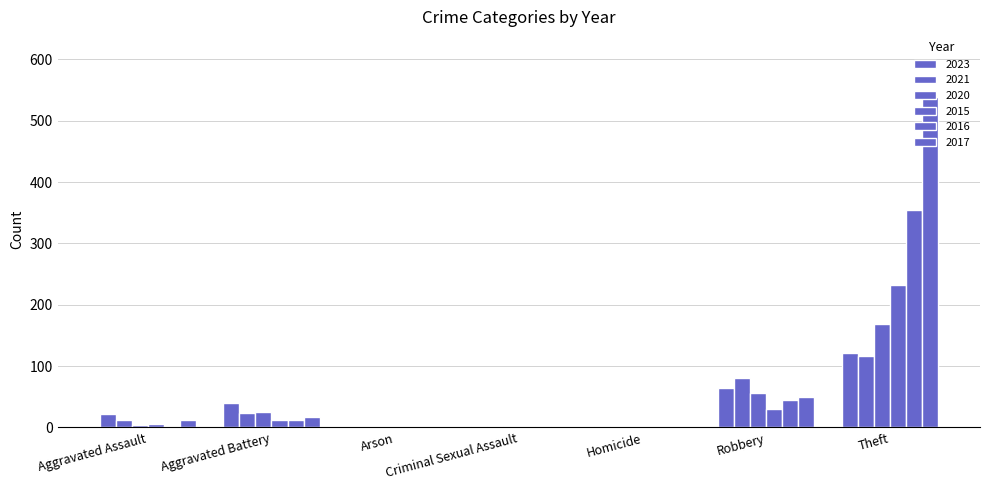

What is the difference between the maximum and second lowest values in the 2020 series?

167